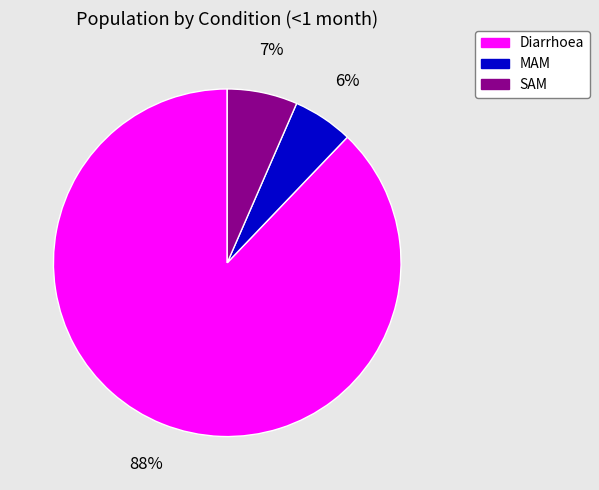

Is the sum of MAM and Diarrhoea greater than half?

Yes